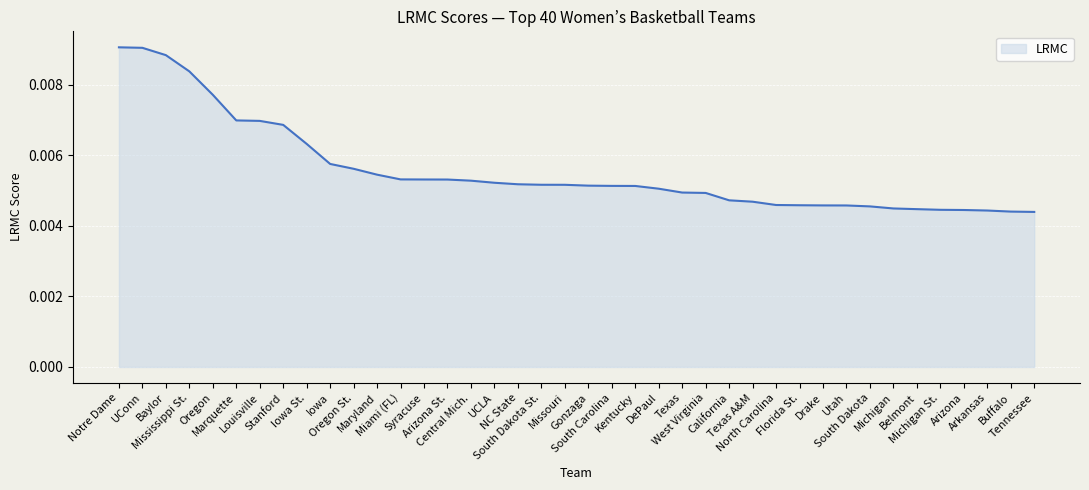

Rank the categories by value from highest to lowest.

Notre Dame, UConn, Baylor, Mississippi St., Oregon, Marquette, Louisville, Stanford, Iowa St., Iowa, Oregon St., Maryland, Miami (FL), Syracuse, Arizona St., Central Mich., UCLA, NC State, South Dakota St., Missouri, Gonzaga, South Carolina, Kentucky, DePaul, Texas, West Virginia, California, Texas A&M, North Carolina, Florida St., Drake, Utah, South Dakota, Michigan, Belmont, Michigan St., Arizona, Arkansas, Buffalo, Tennessee